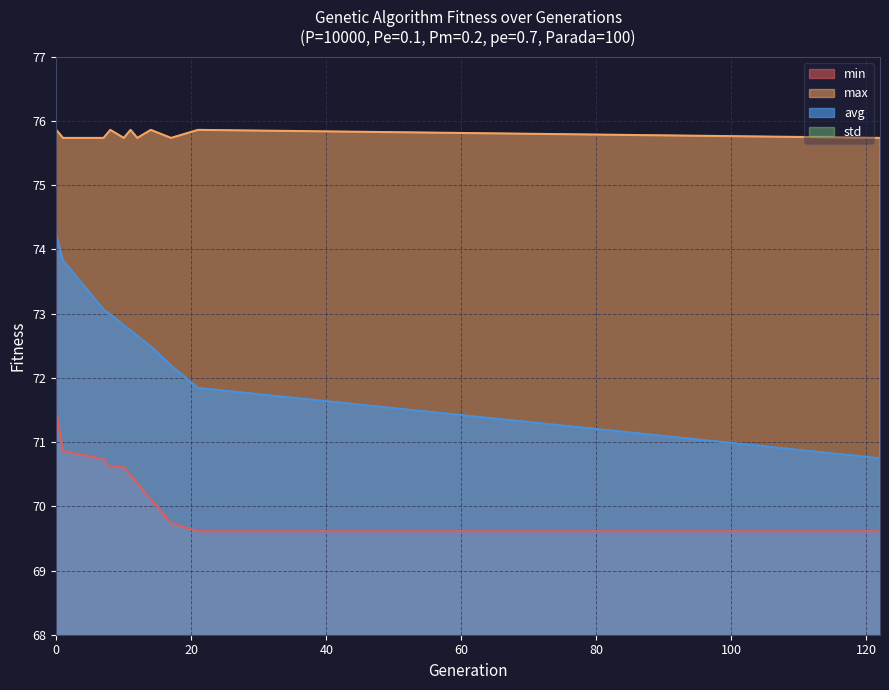

Between 1 and 8, which series saw the biggest shift?

avg